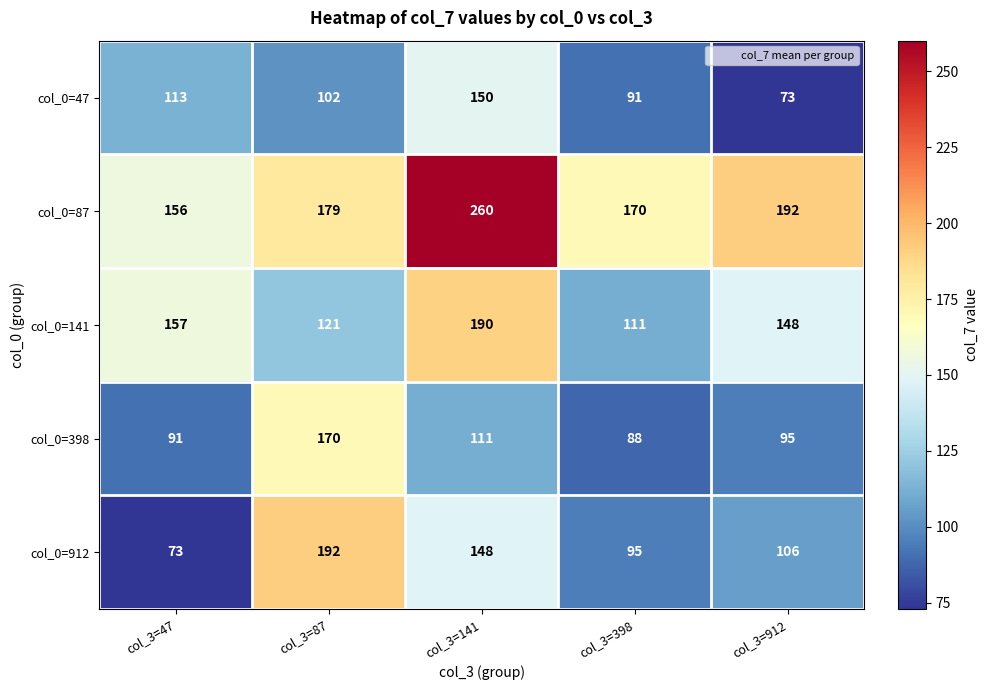

How many categories are shown in the chart?

5